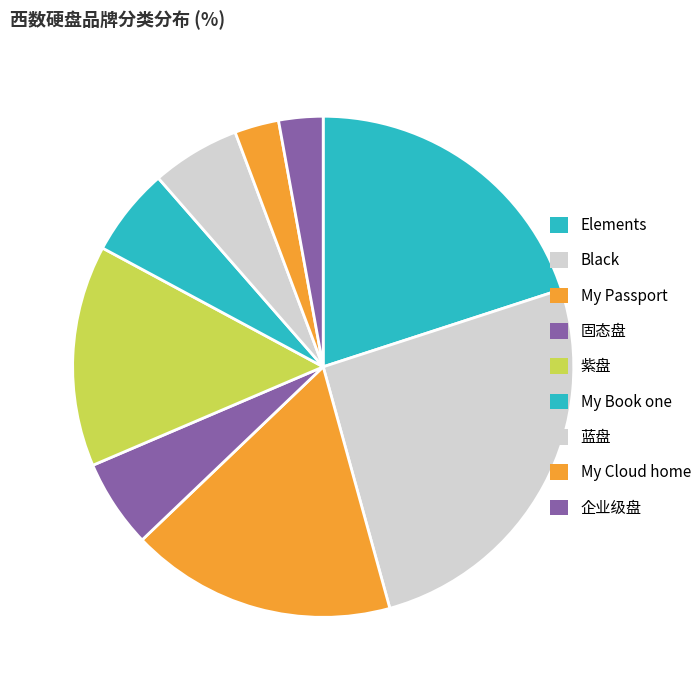

Does 固态盘 account for over 50% of the chart?

No